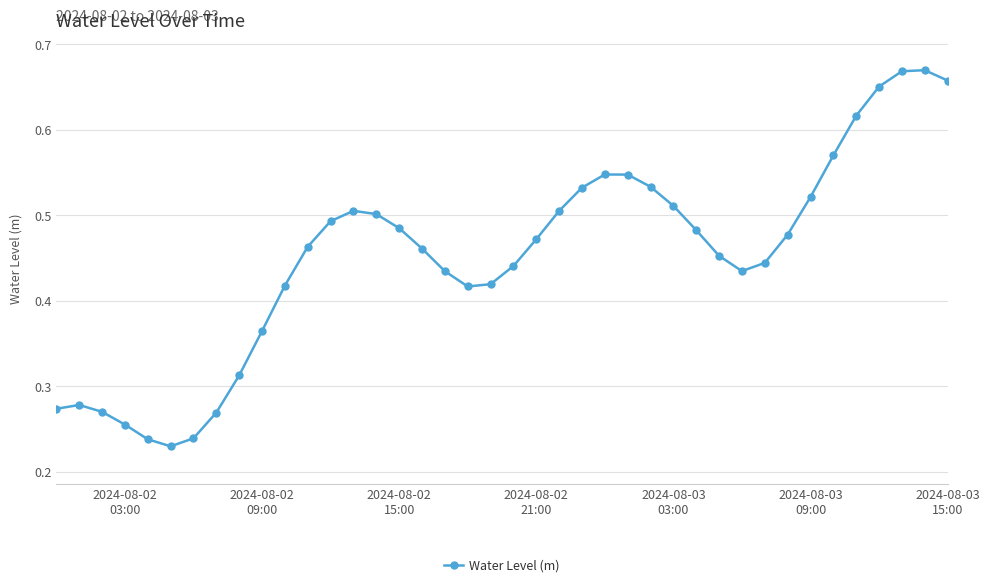

What is the sum of all values?

18.1